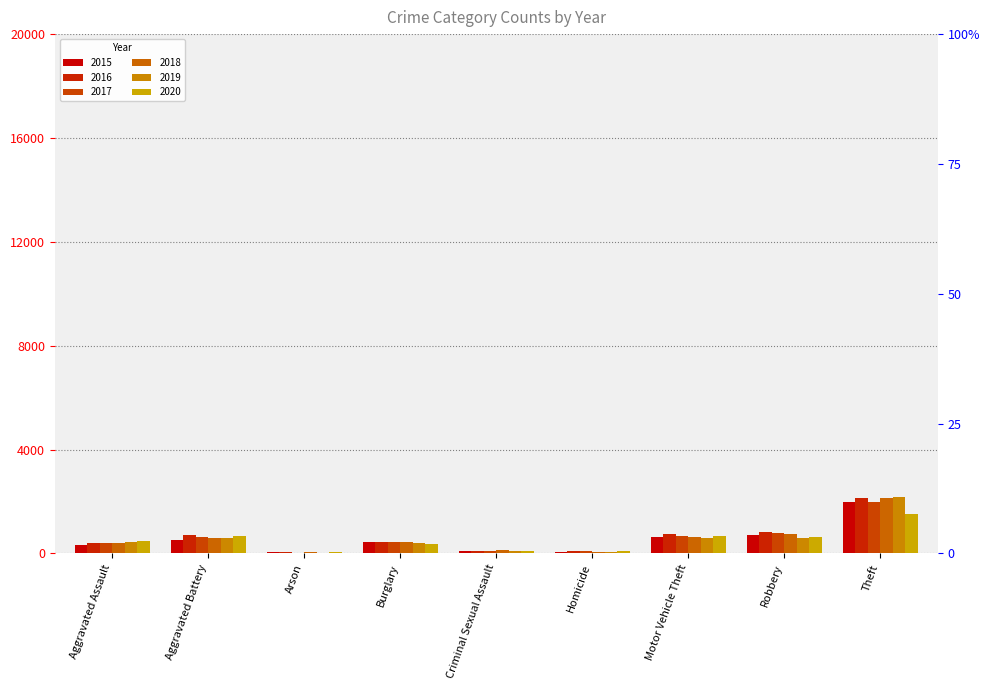

What is the smallest value displayed?

23